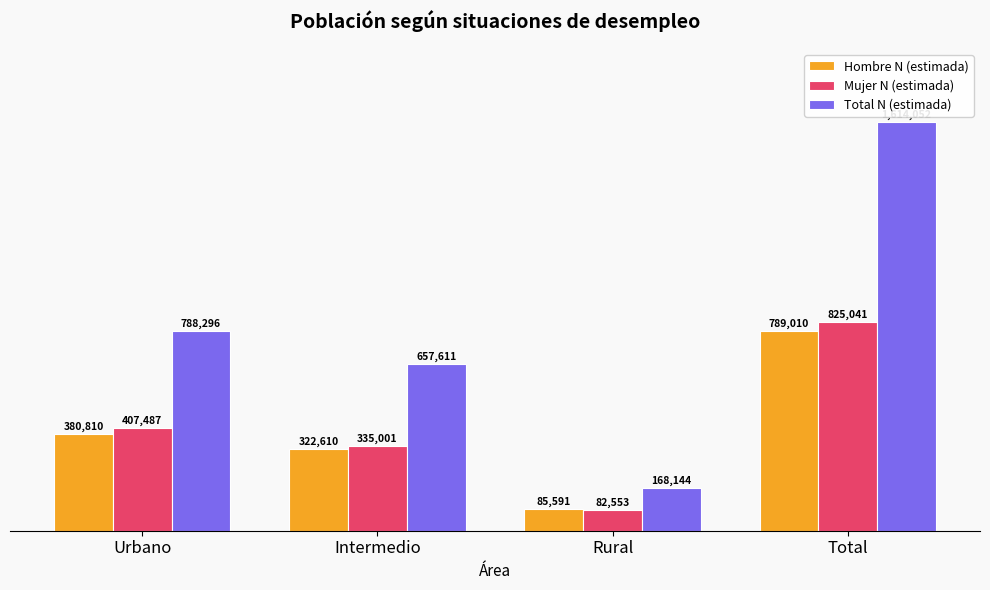

Reading left to right, transcribe all the data shown in this chart.

Hombre N (estimada): Urbano=380810	Intermedio=322610	Rural=85591	Total=789010
Mujer N (estimada): Urbano=407487	Intermedio=335001	Rural=82553	Total=825041
Total N (estimada): Urbano=788296	Intermedio=657611	Rural=168144	Total=1614052